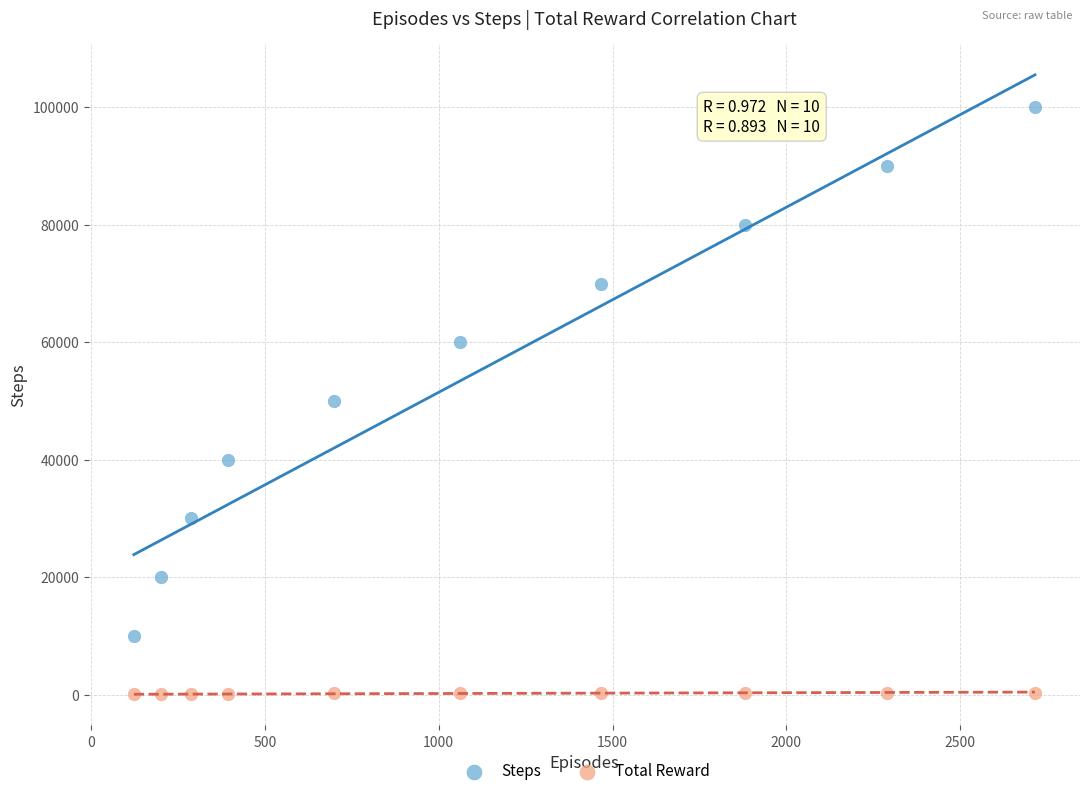

What are all the series names shown in the legend?

Steps, Total Reward